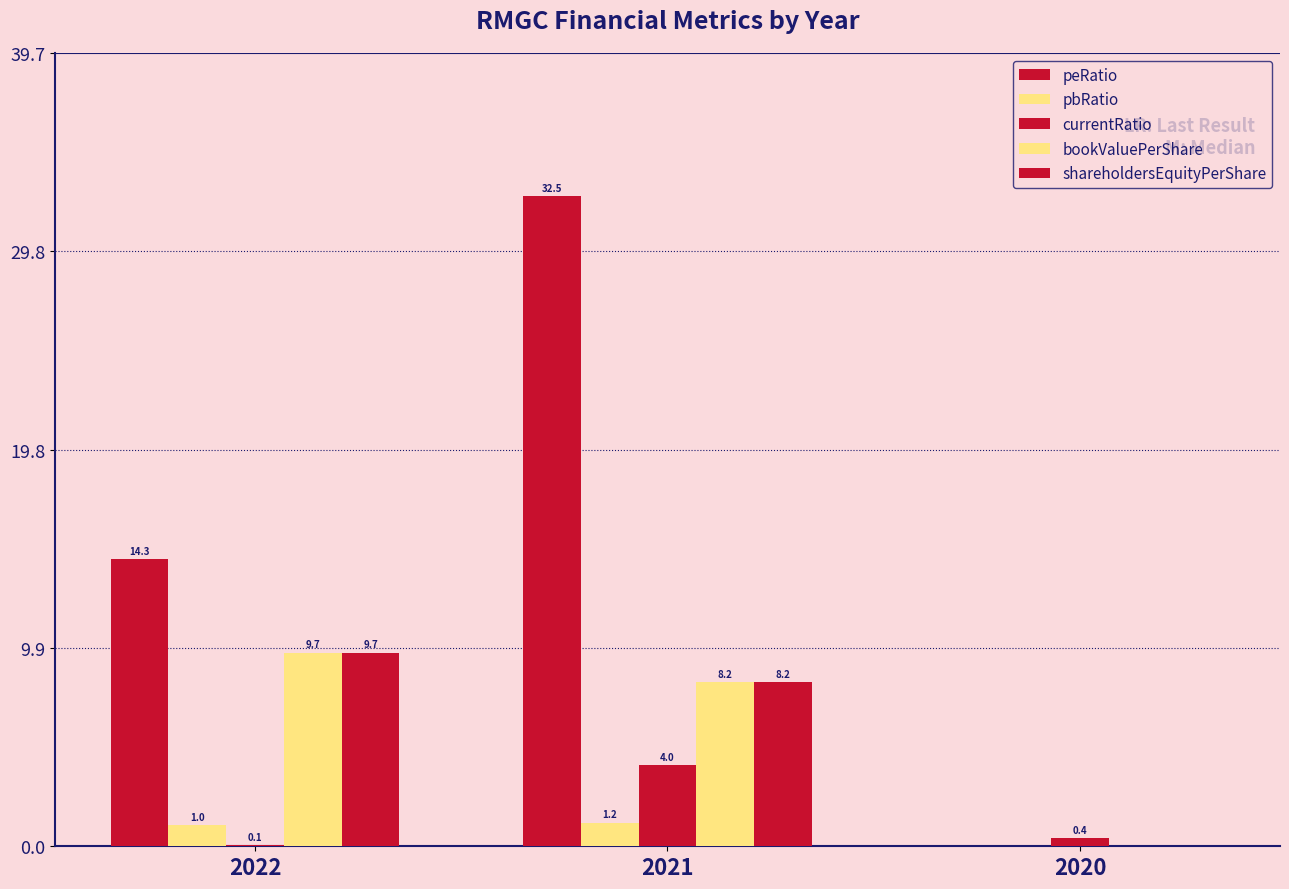

How many data points in bookValuePerShare are above 8?

2